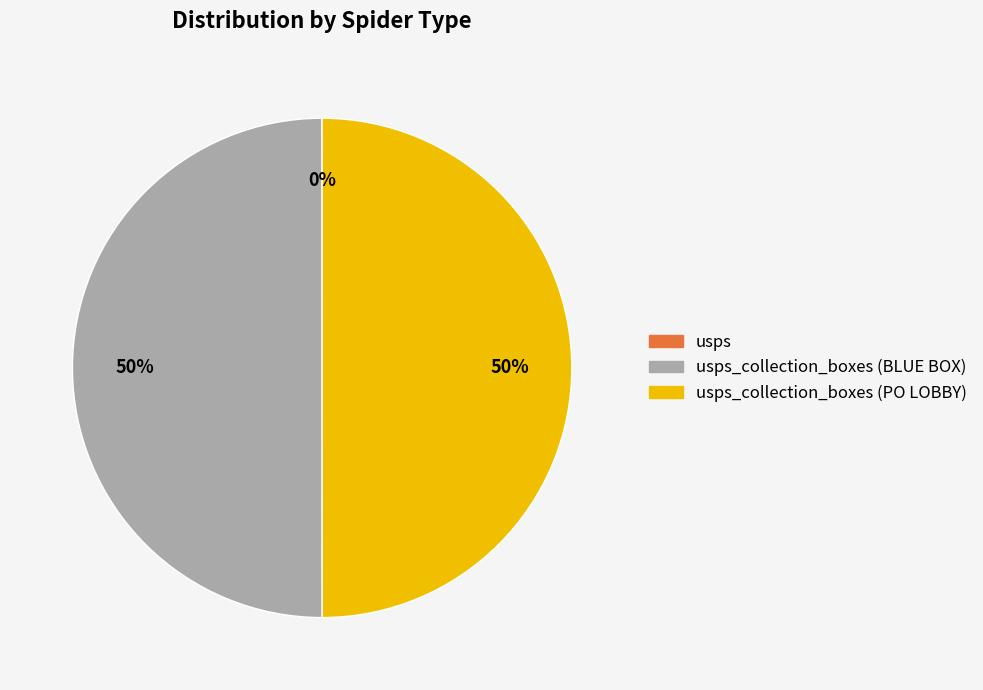

To the nearest percent, what is the difference between the largest and smallest slice percentages?

50%